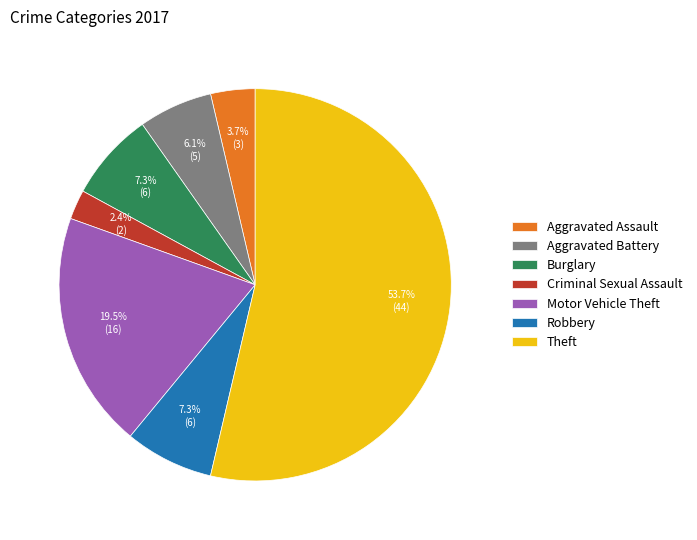

Which slice is the largest?

Theft